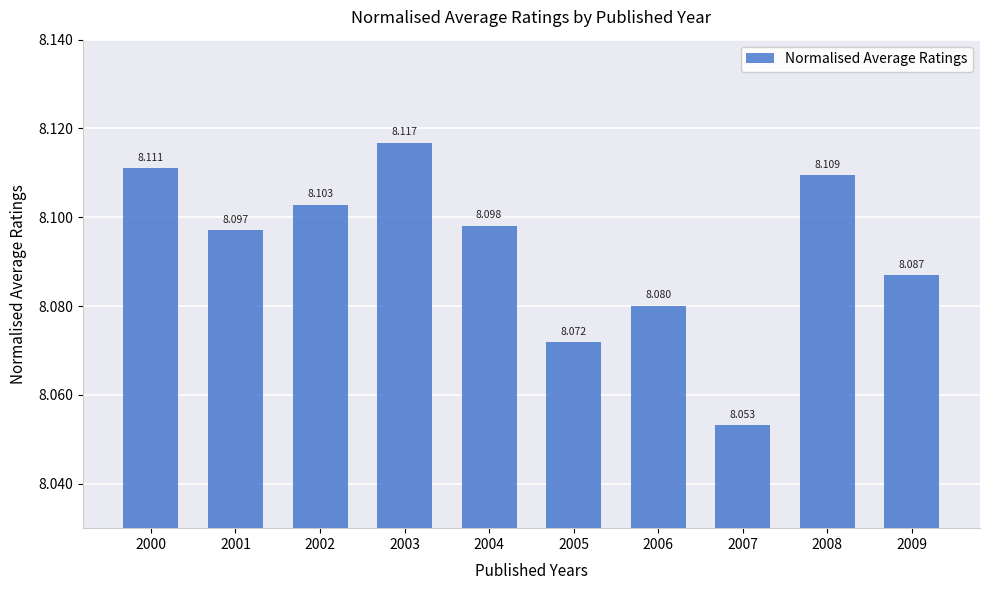

How many bars are there in total?

10